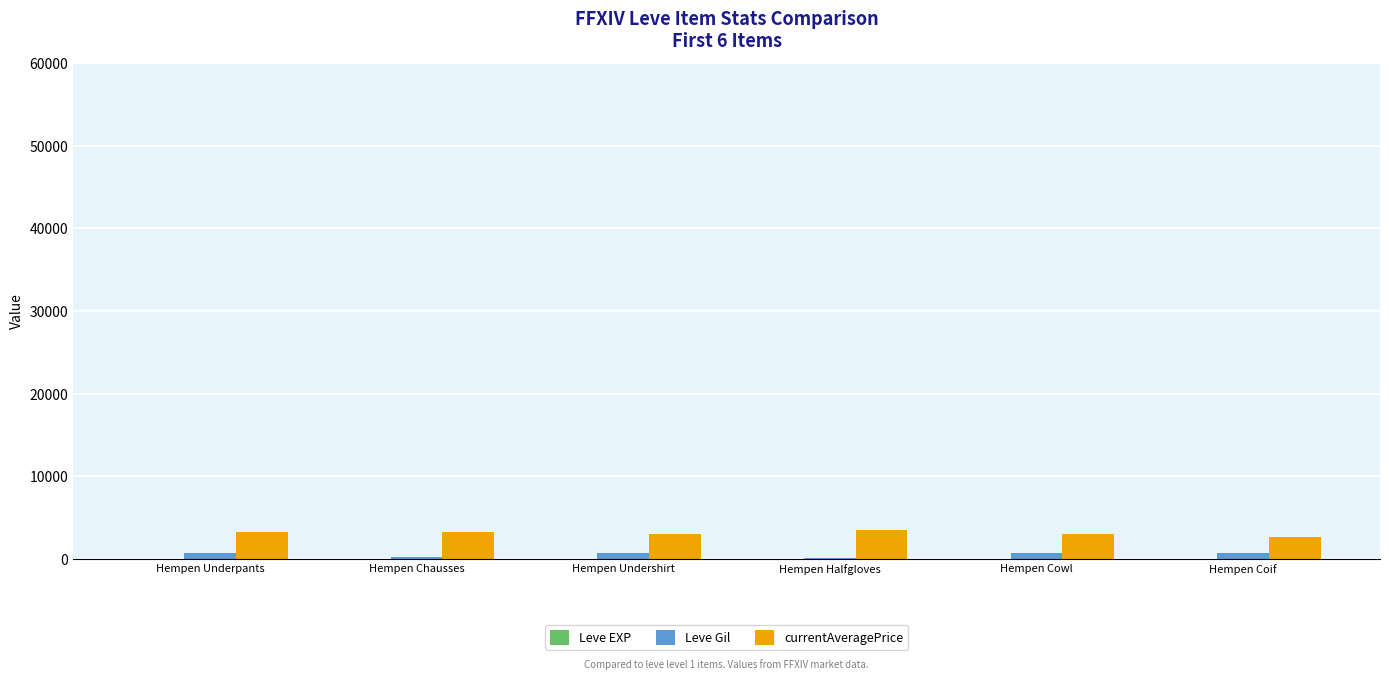

Are the bars horizontal?

No